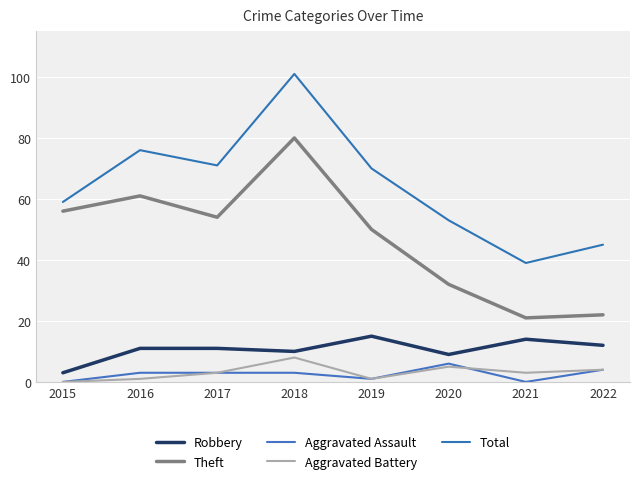

List the labels in order of Aggravated Battery value, smallest first.

2015, 2016, 2019, 2017, 2021, 2022, 2020, 2018